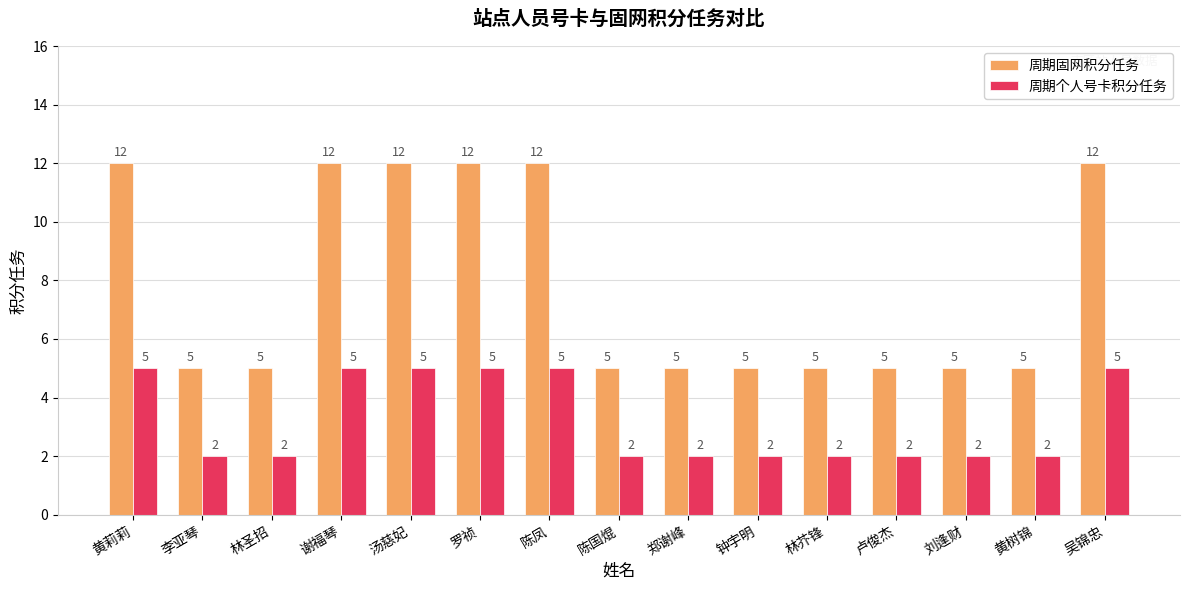

What is the sum of the 周期个人号卡积分任务 values at 李亚琴 and 罗祯?

7